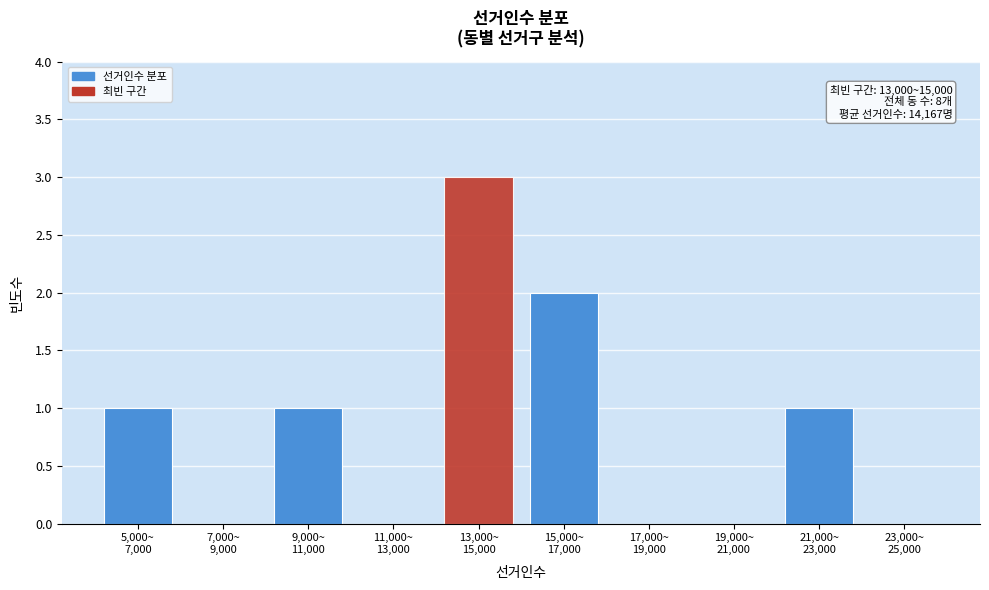

What is the greatest value displayed?

3